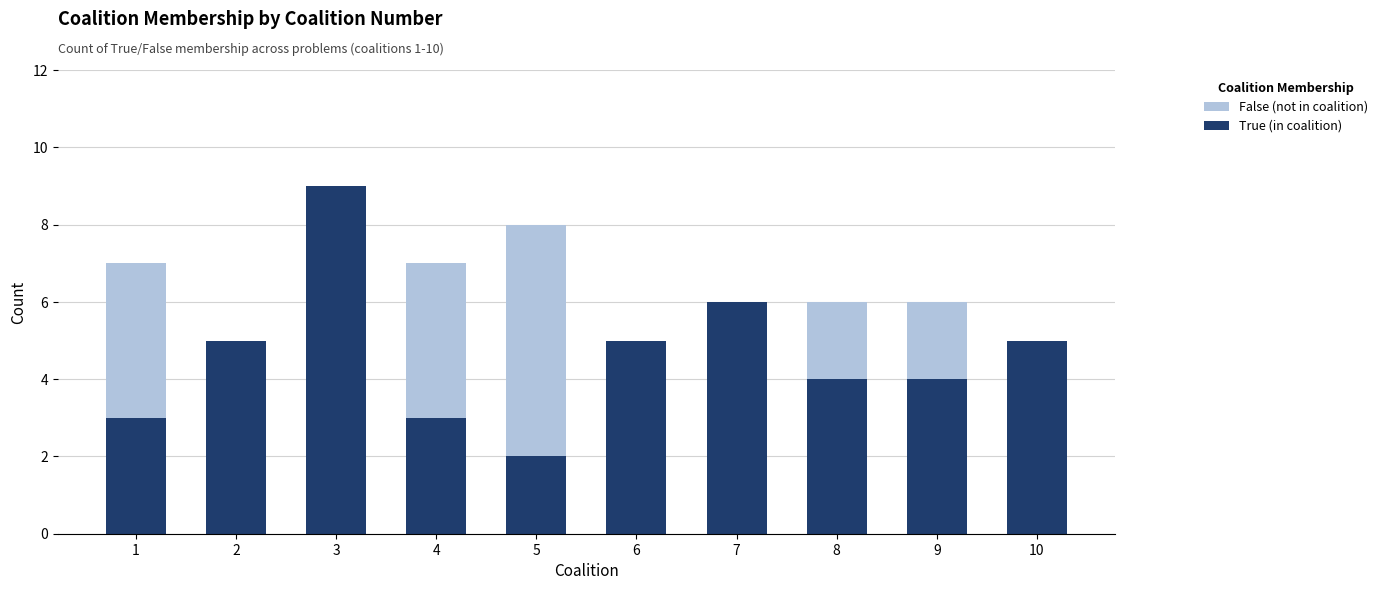

Between 3 and 7, which series saw the biggest shift?

False (not in coalition)